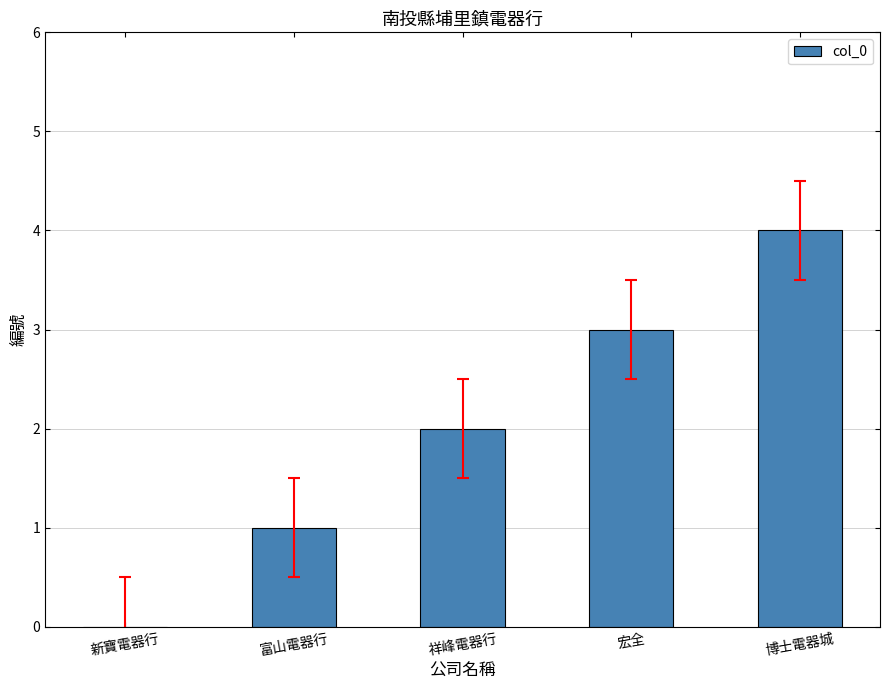

Between 富山電器行 and 博士電器城, which is larger?

博士電器城